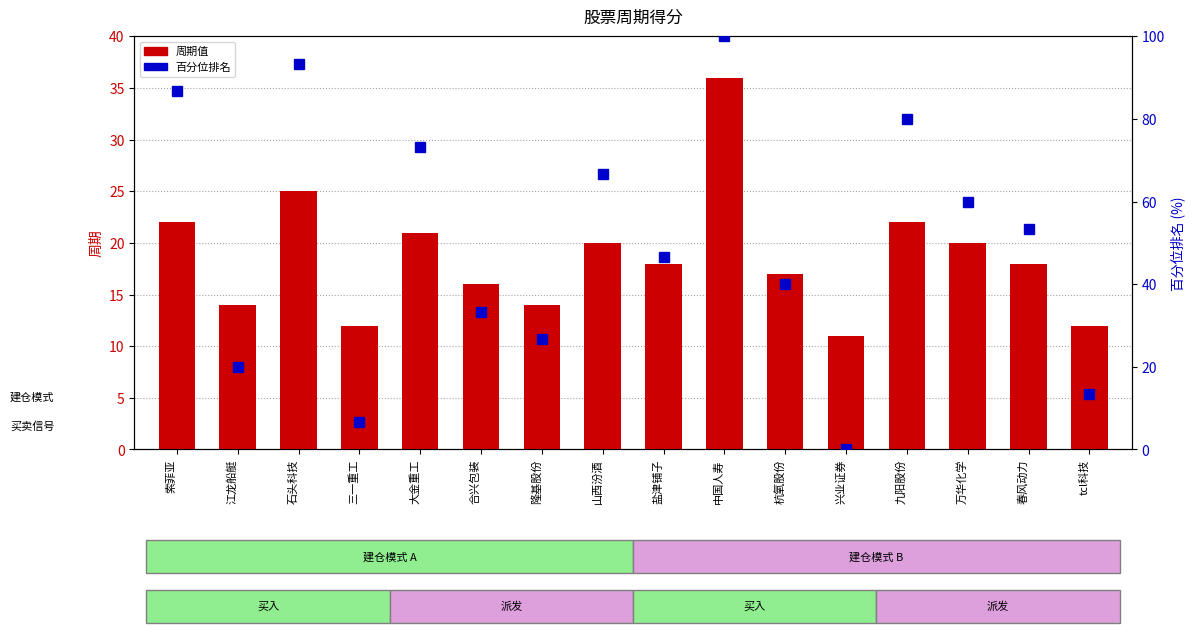

What is the sum of all 周期值 values?

298.0